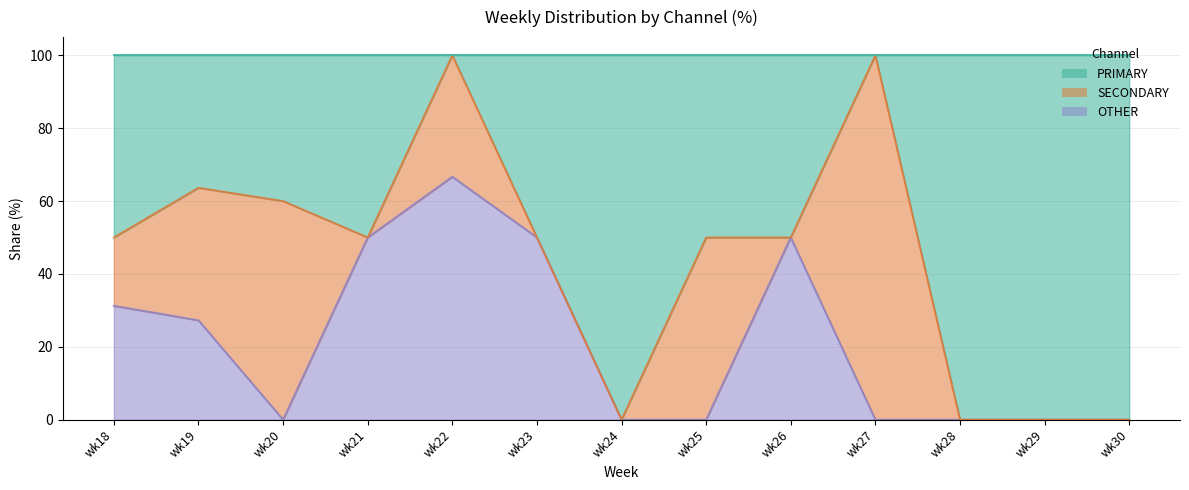

How many data points in OTHER are above 0?

6